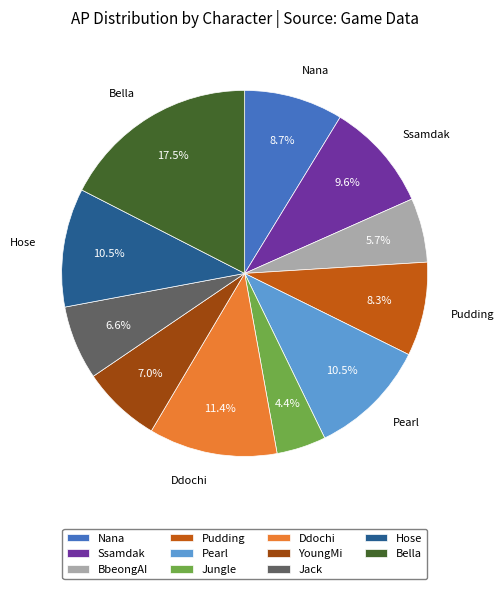

True or false: Jack accounts for 1% of the total.

False